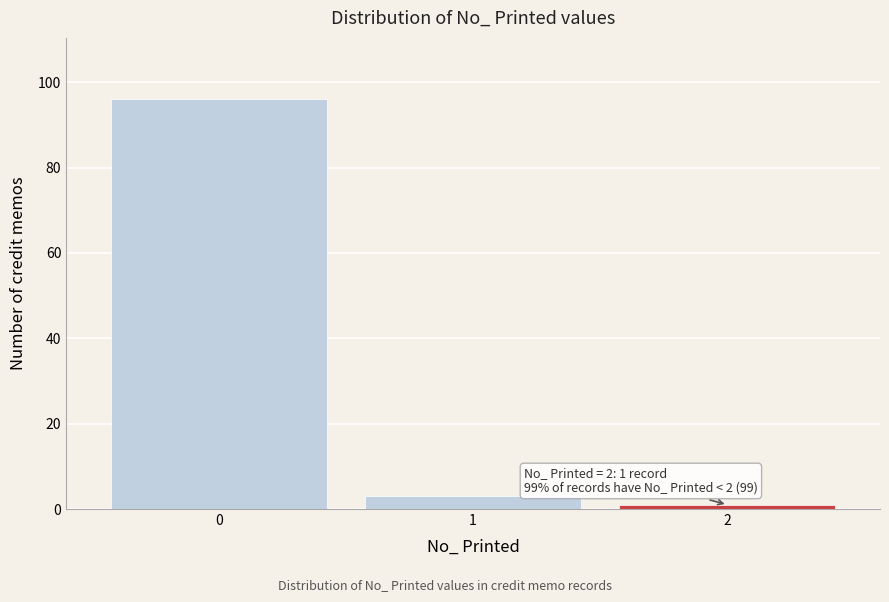

Reading right to left, list all the values displayed in this chart.

1	3	96